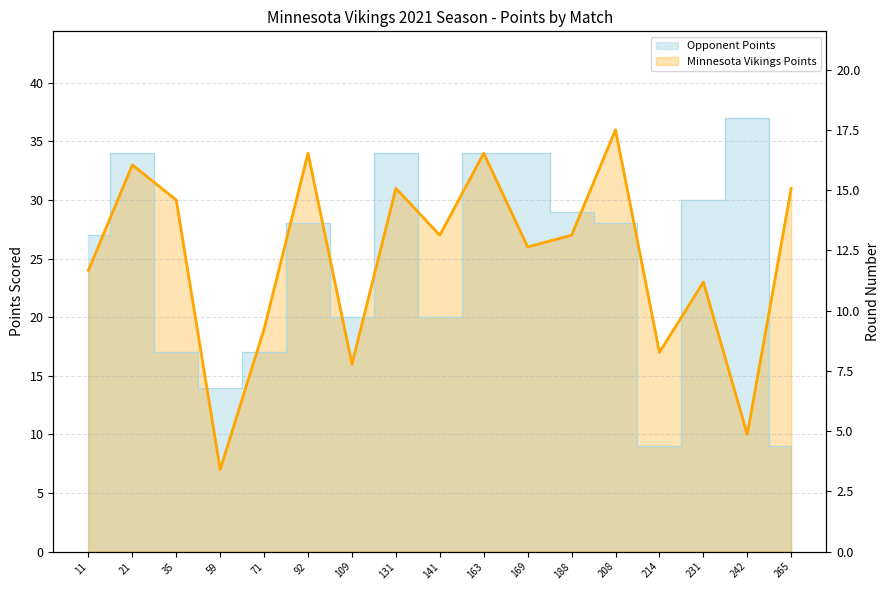

What is the difference between the maximum and second lowest values in the Minnesota Vikings Points series?

26